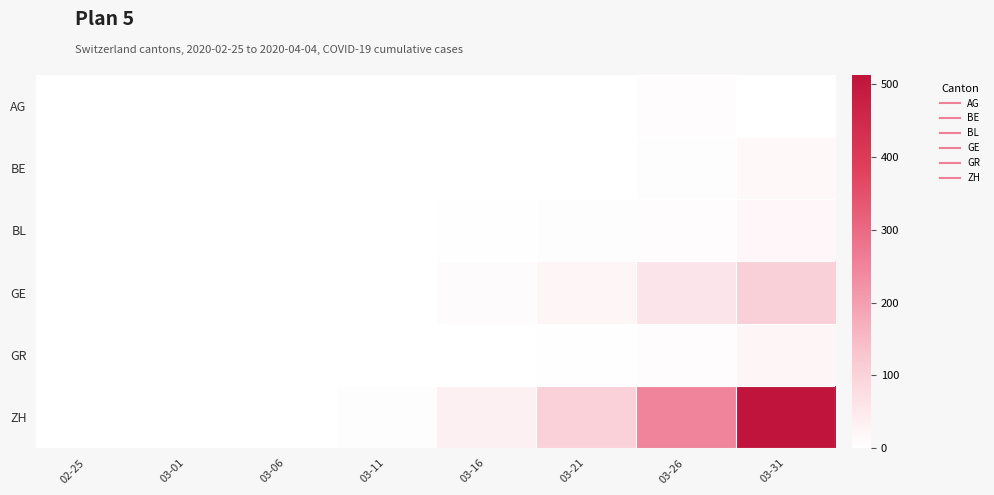

Rank the series at 03-21 from highest to lowest value.

ZH, GE, BL, GR, AG, BE